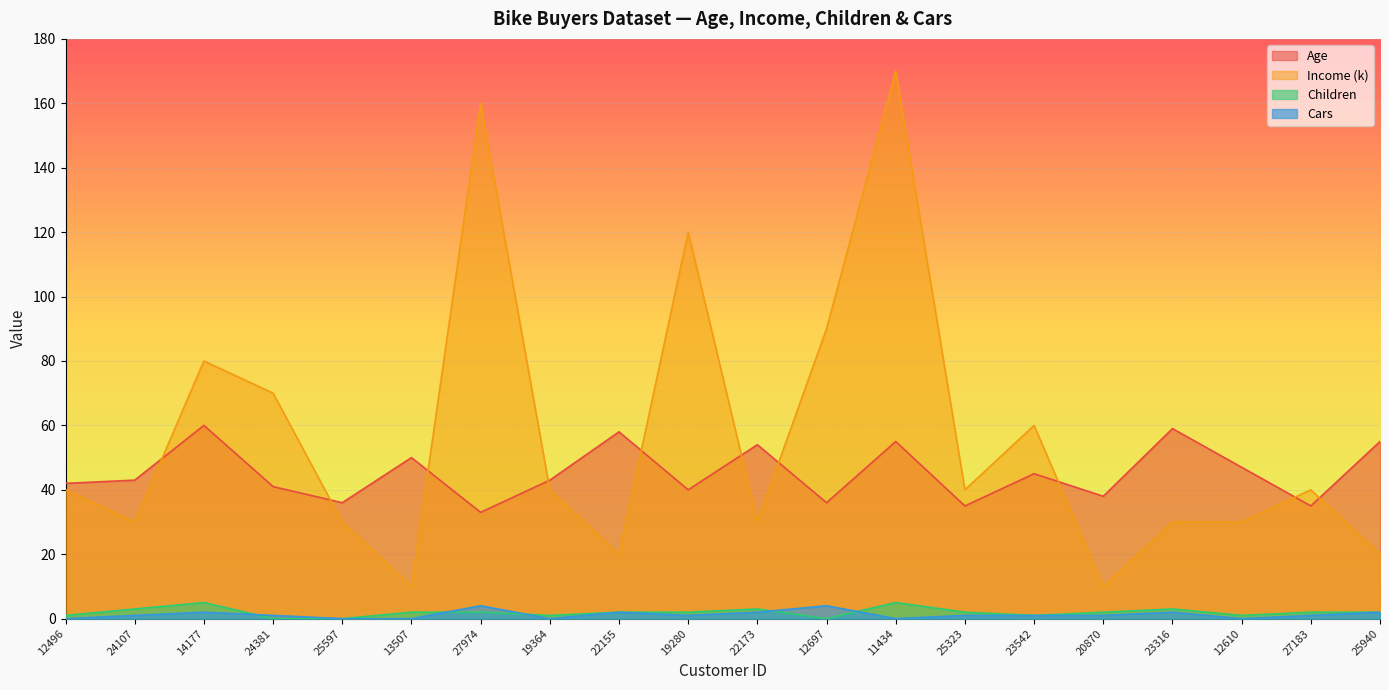

Which series changed the most between 22173 and 12697?

Income (k)